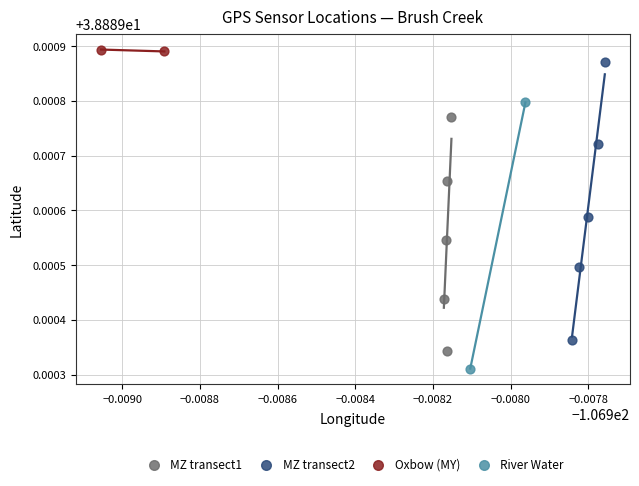

Which series has the widest spread of Y values?

MZ transect2